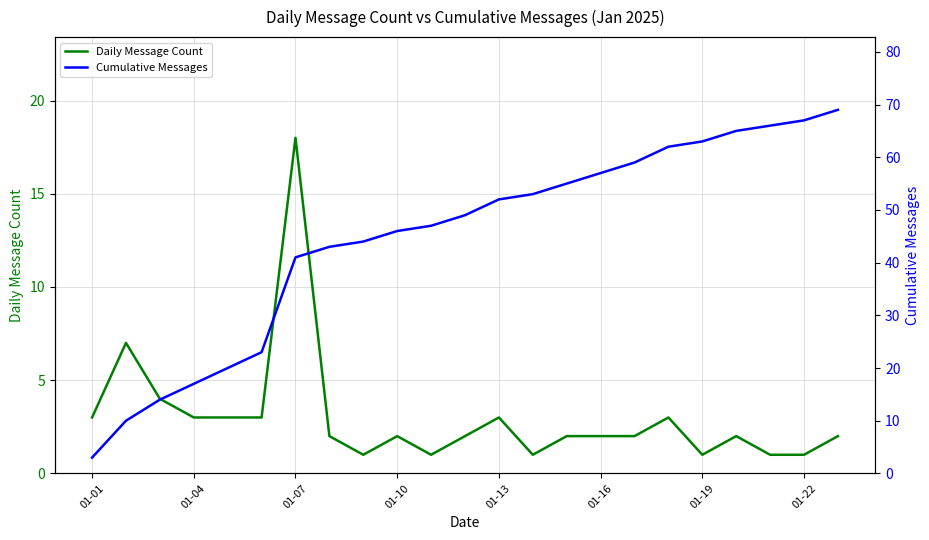

What is the total value across all series at 11?

51